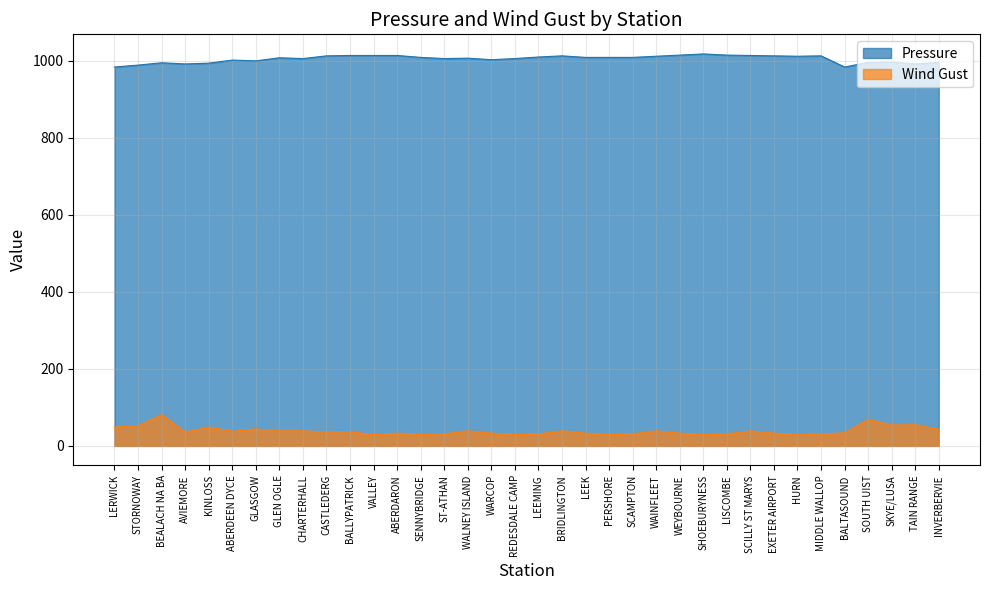

How many interior local valleys does the Pressure series have?

8